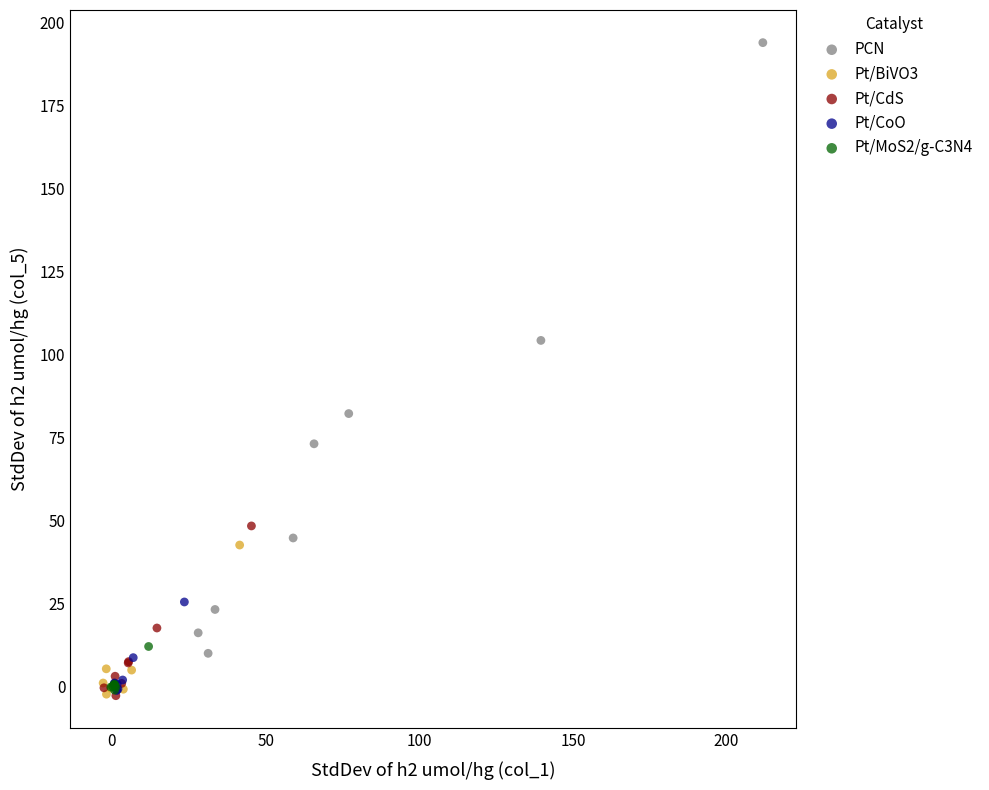

Which series contains the highest Y value?

PCN